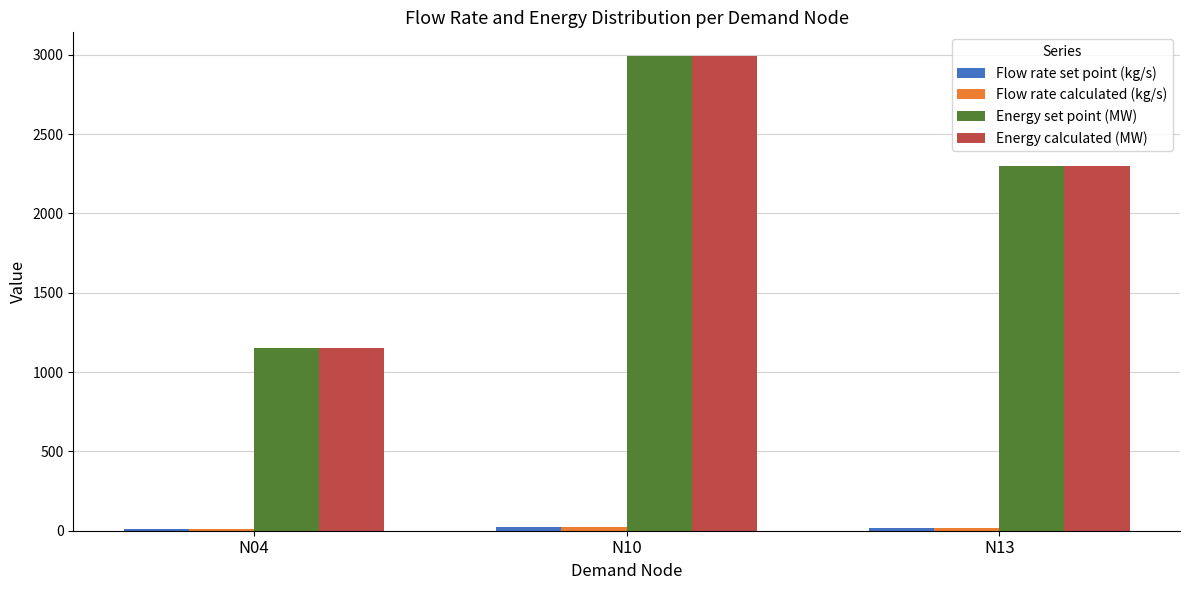

What is the total value across all series at N13?

4634.5